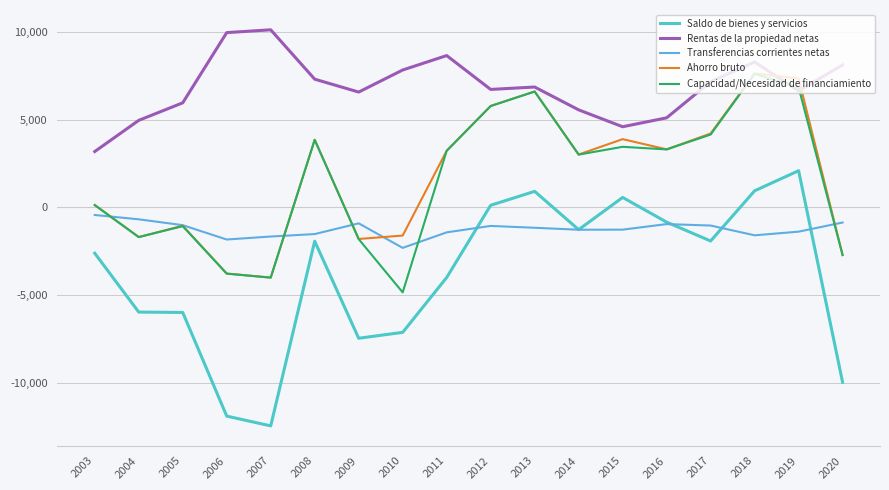

What is the total value across all series at 2006?

-11320